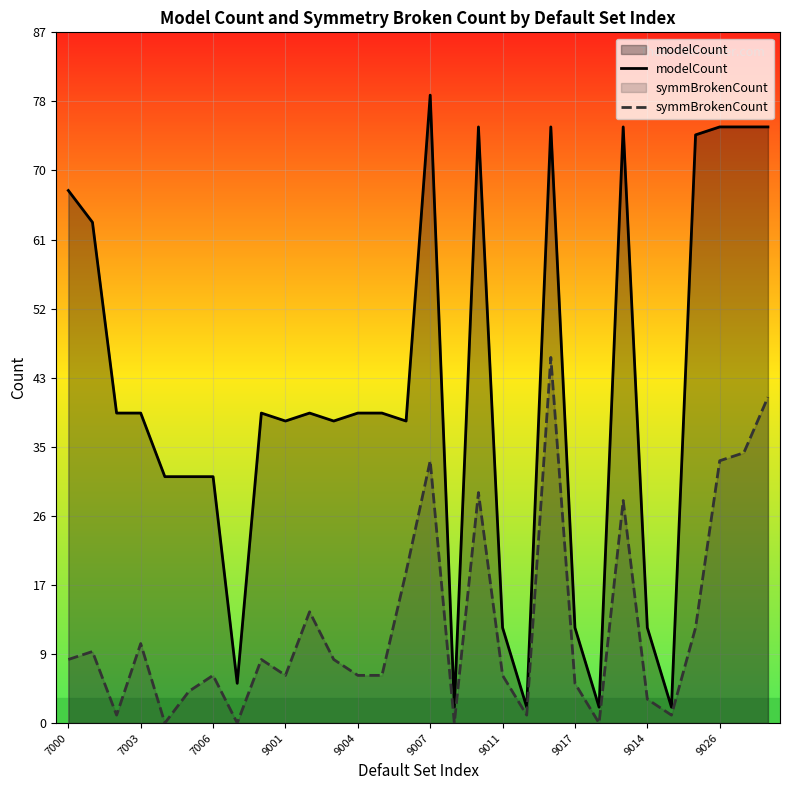

What is the average value of the modelCount series?

41